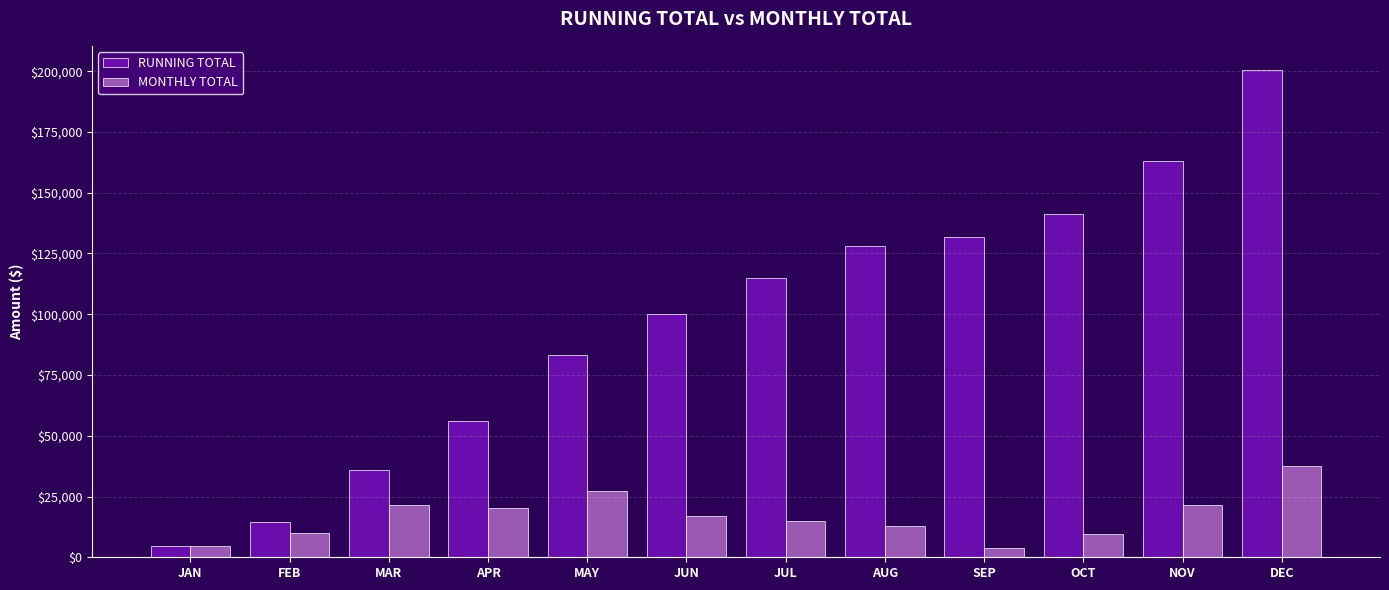

What is the total value across all series at MAR?

57368.8